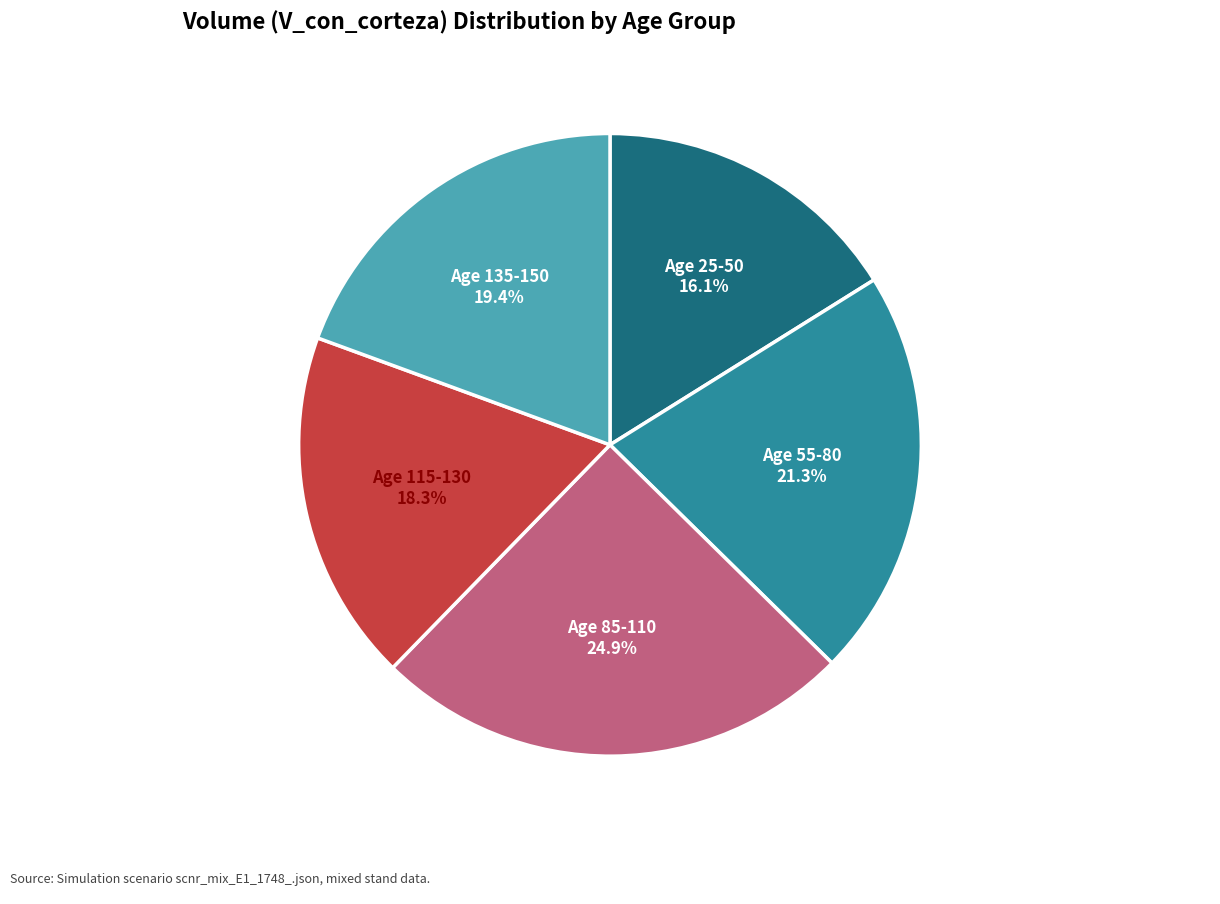

Is there any slice that represents more than half of the pie?

No